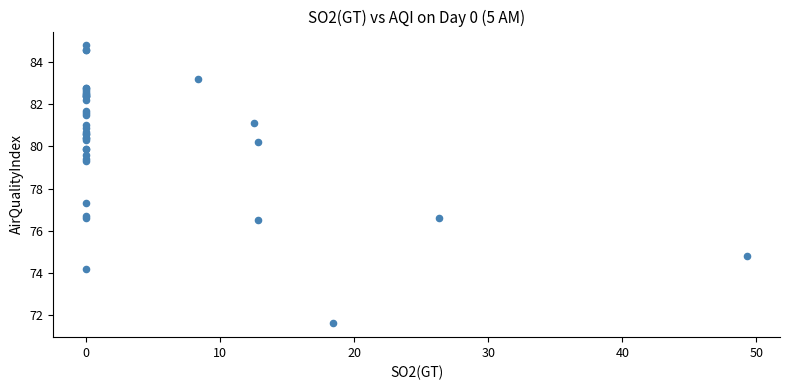

What Y value in the scatter plot is closest to 78?

77.3